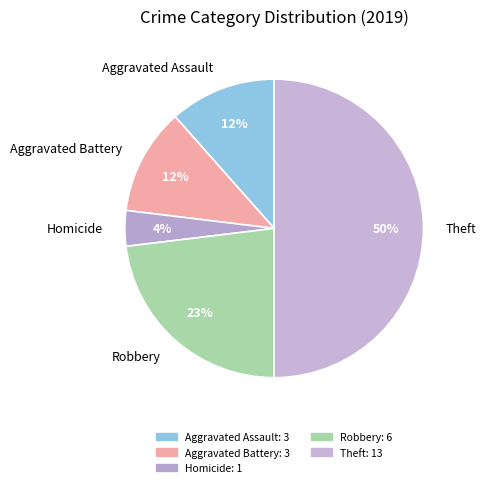

Combined, do Homicide and Robbery account for over 50%?

No